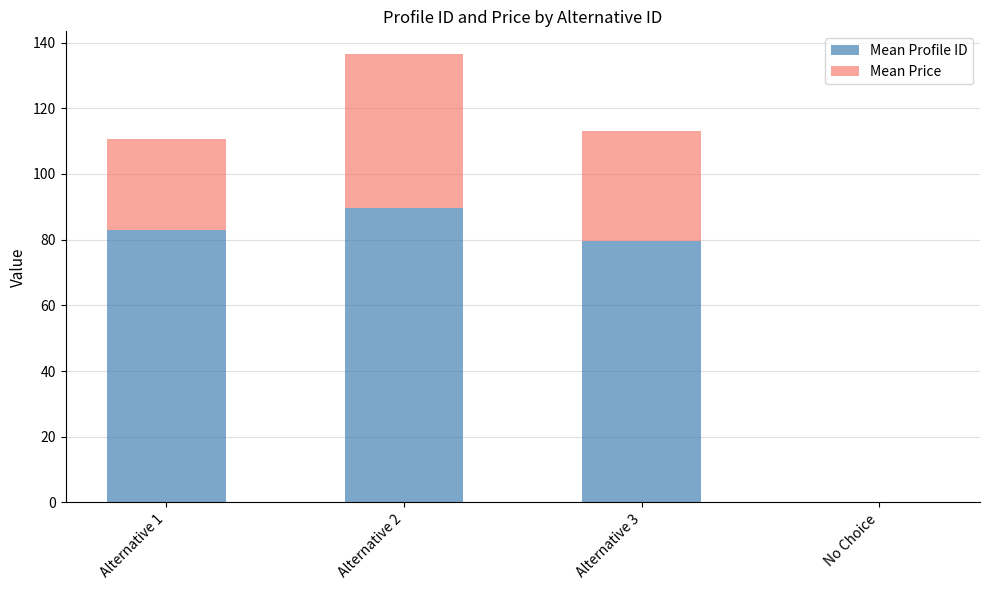

What is the label of the 1st bar from the right?

No Choice